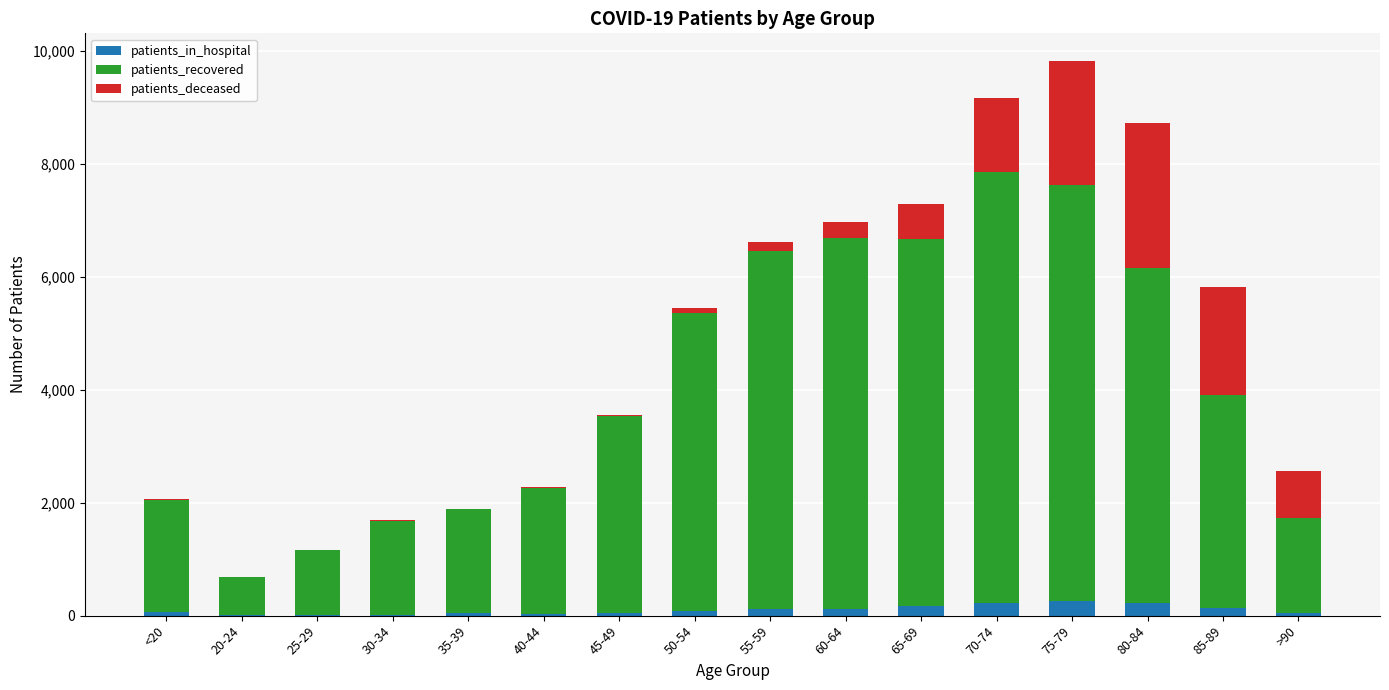

What is the sum of all patients_in_hospital values?

1562